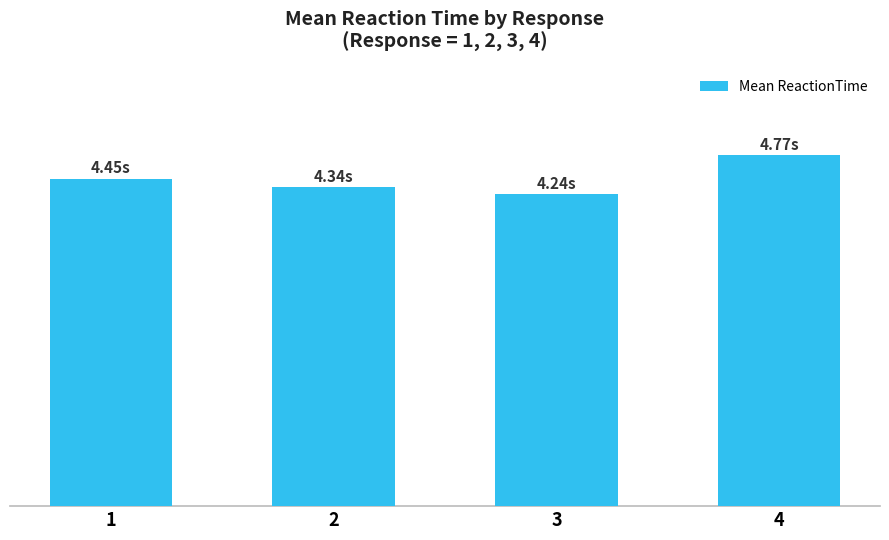

What is the difference between the values at 2 and 3?

0.1